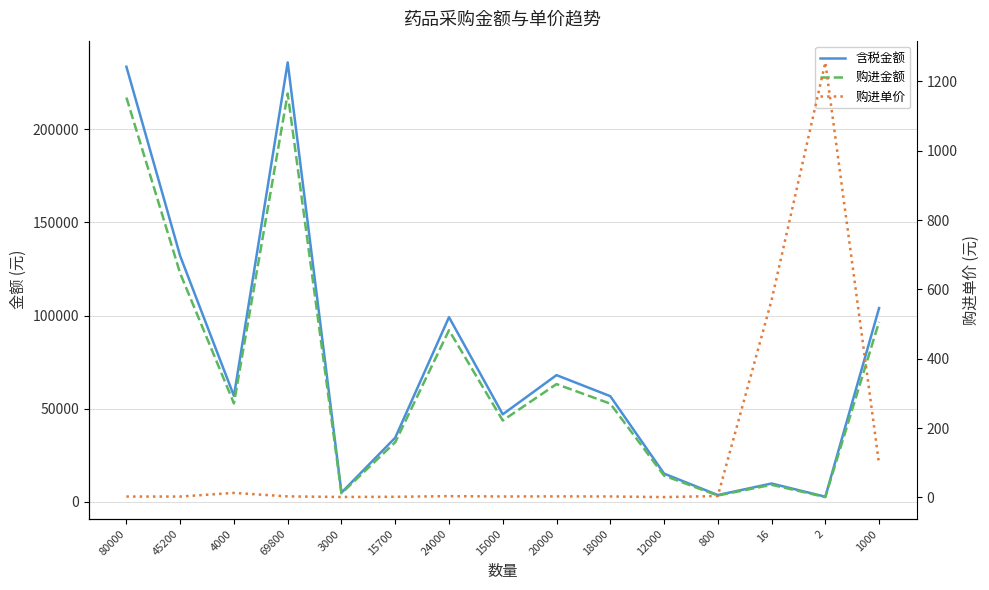

What is the difference between the 购进单价 values at 24000 and 20000?

0.7